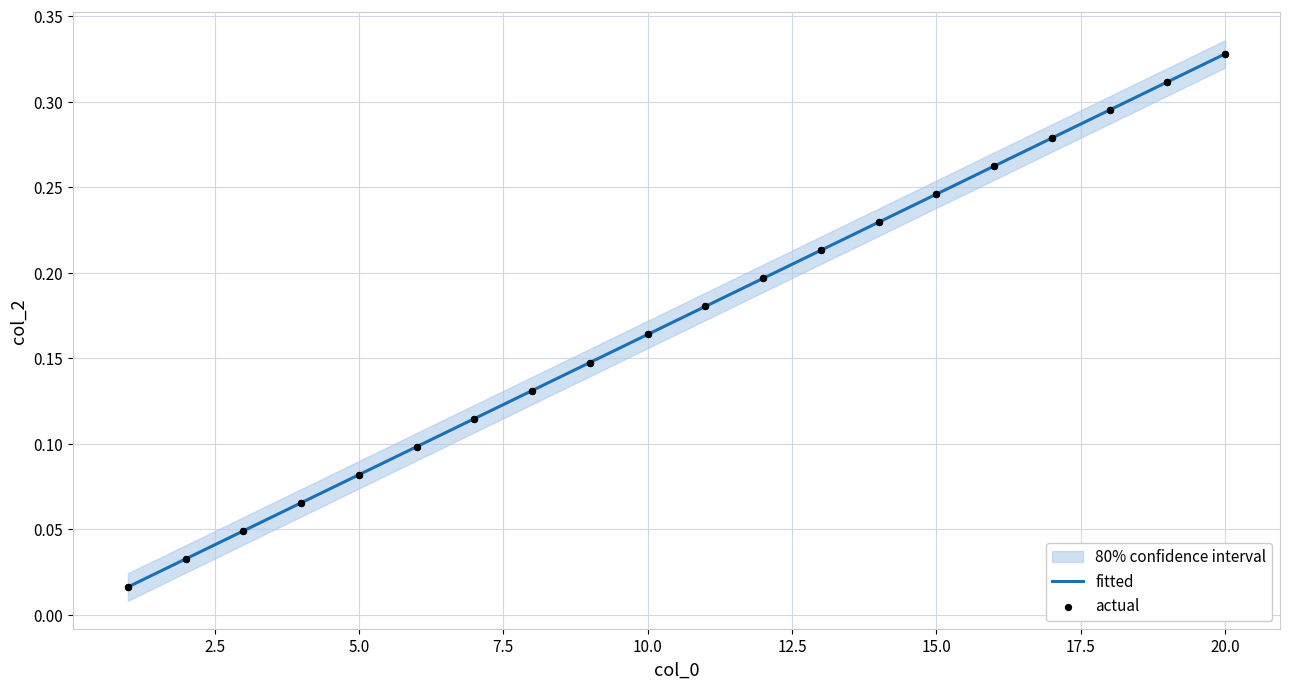

What is the change in value from 1 to 19?

+0.3